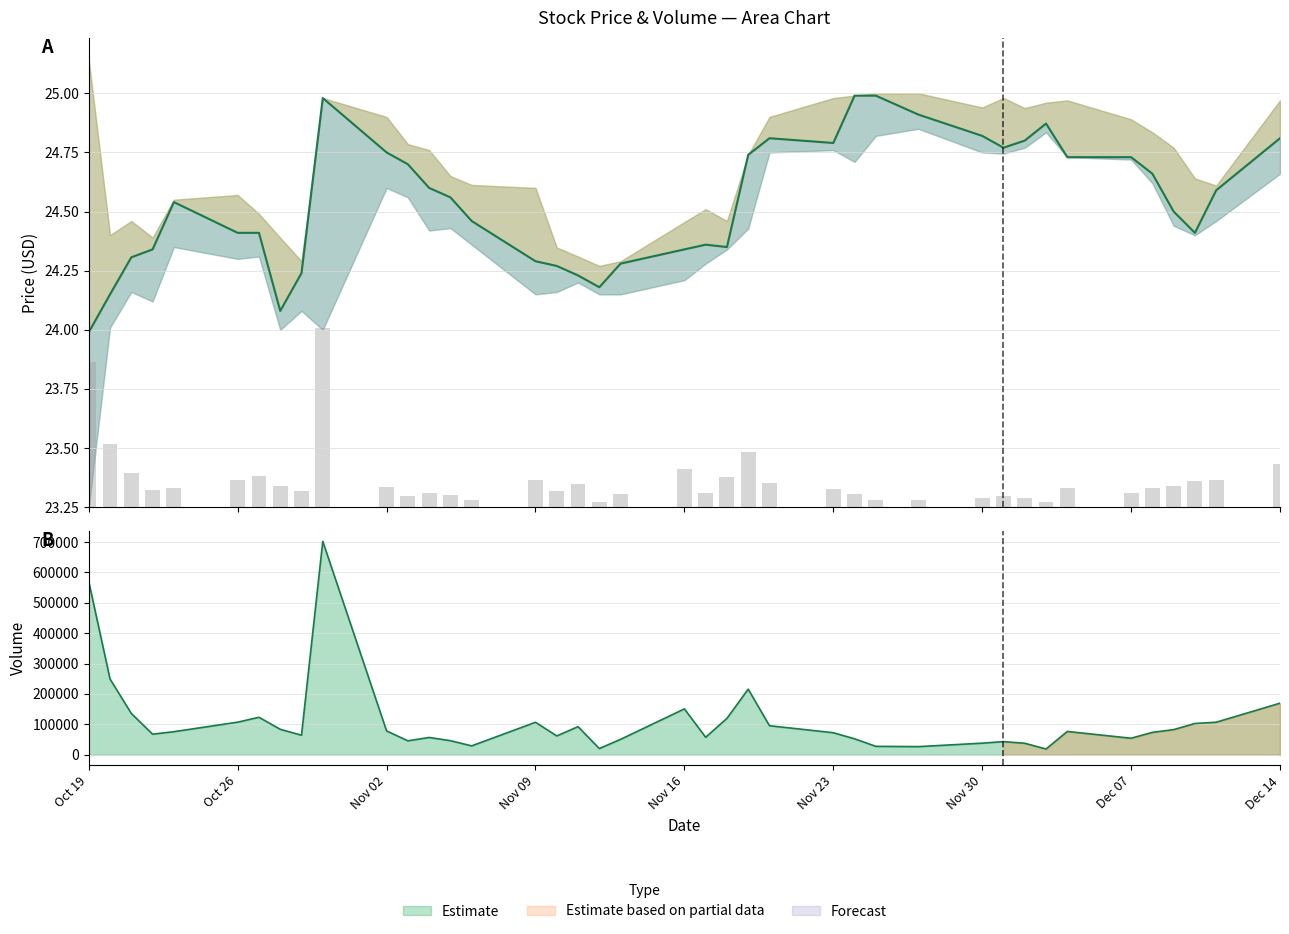

Between 2020-10-29 and 2020-11-18, which is larger?

2020-11-18